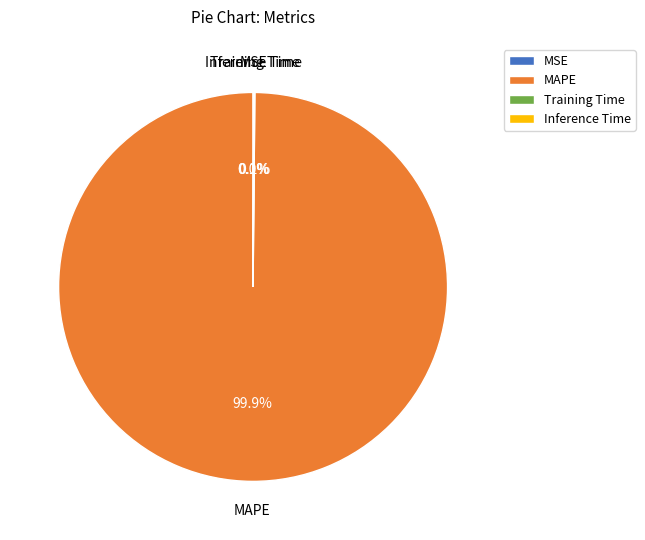

What is the majority slice?

MAPE